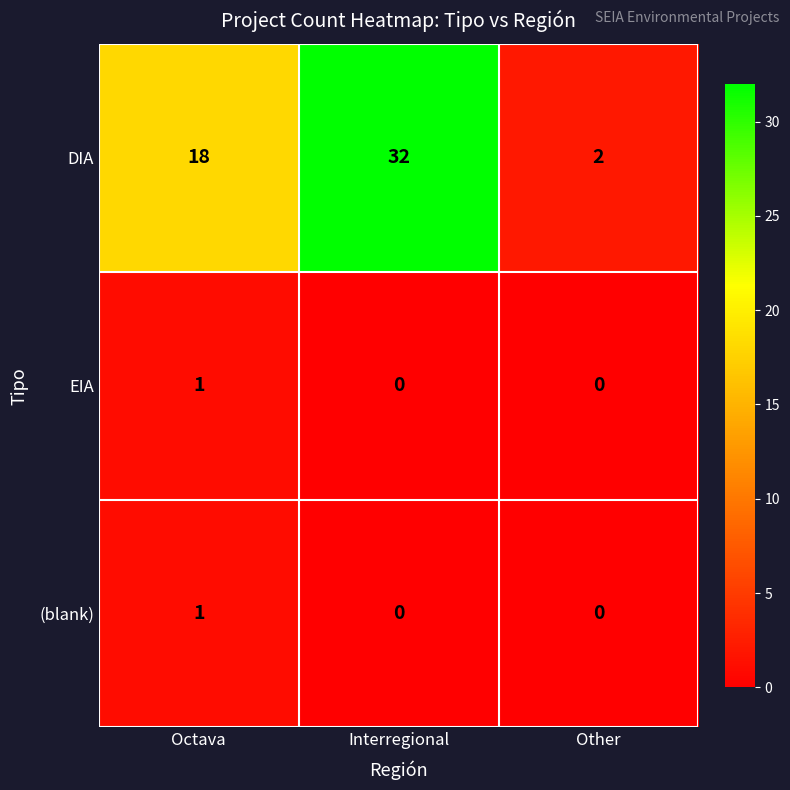

At how many categories does at least one series exceed 12?

2